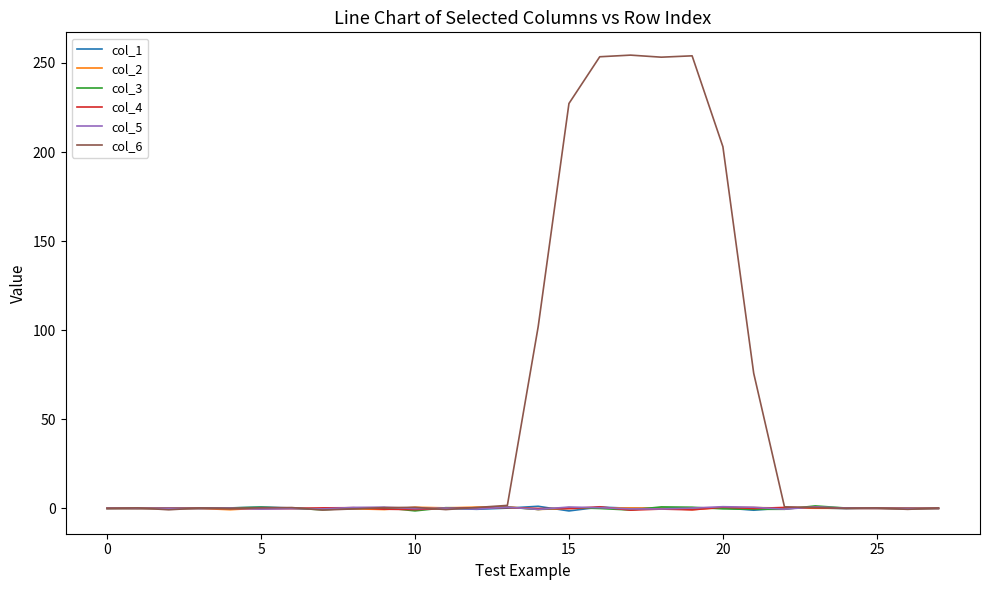

Which series has the largest total across all categories?

col_6